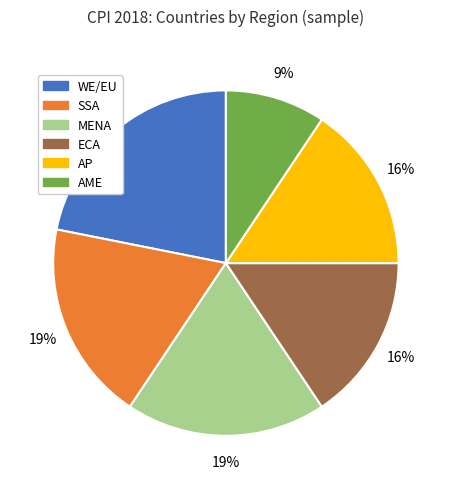

Is it true that ECA is 7% of the pie?

False